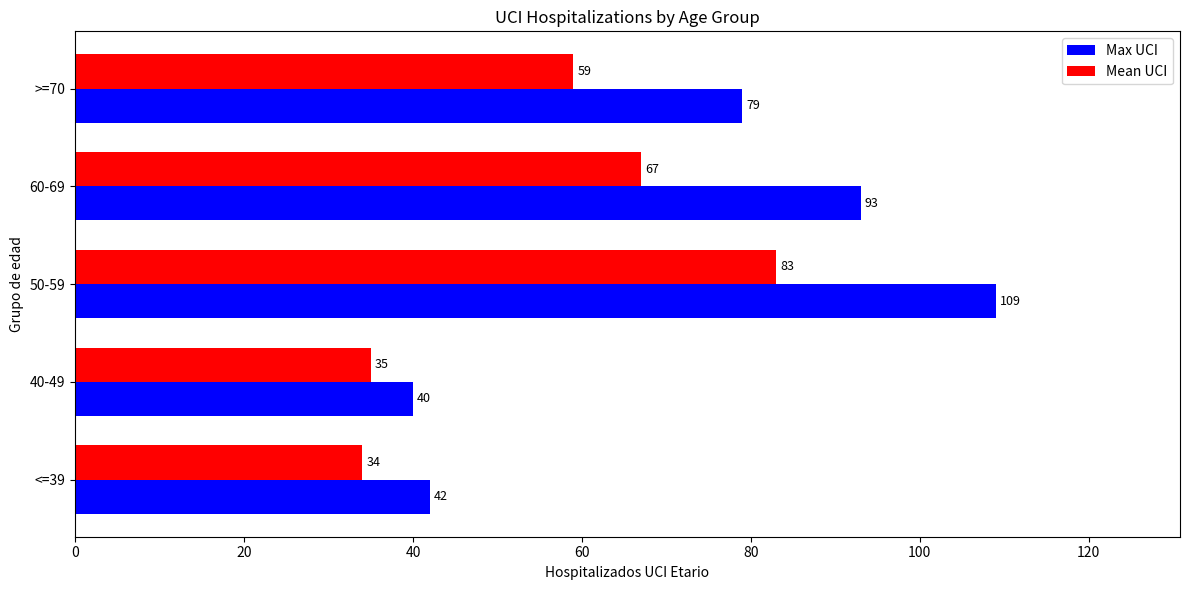

At which label is Mean UCI closest to 58?

>=70